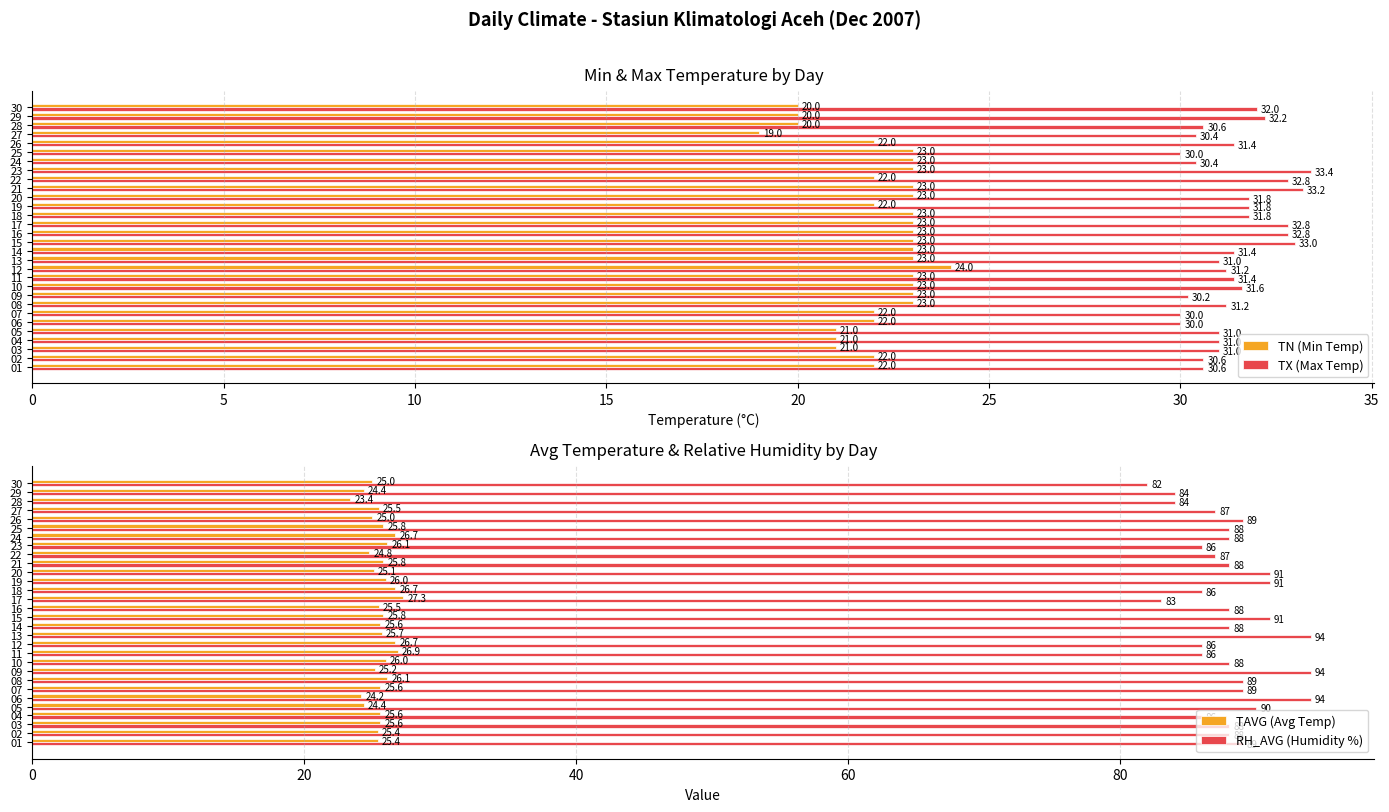

What is the difference between the TAVG (Avg Temp) values at 28 and 17?

3.9